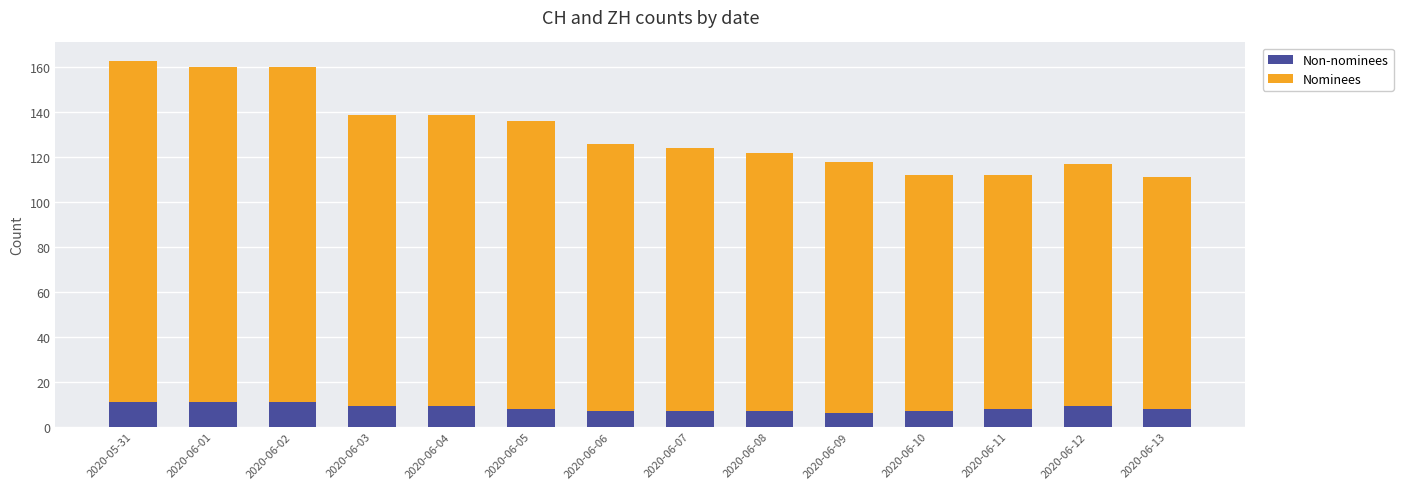

What is the lowest value of the Non-nominees series?

6